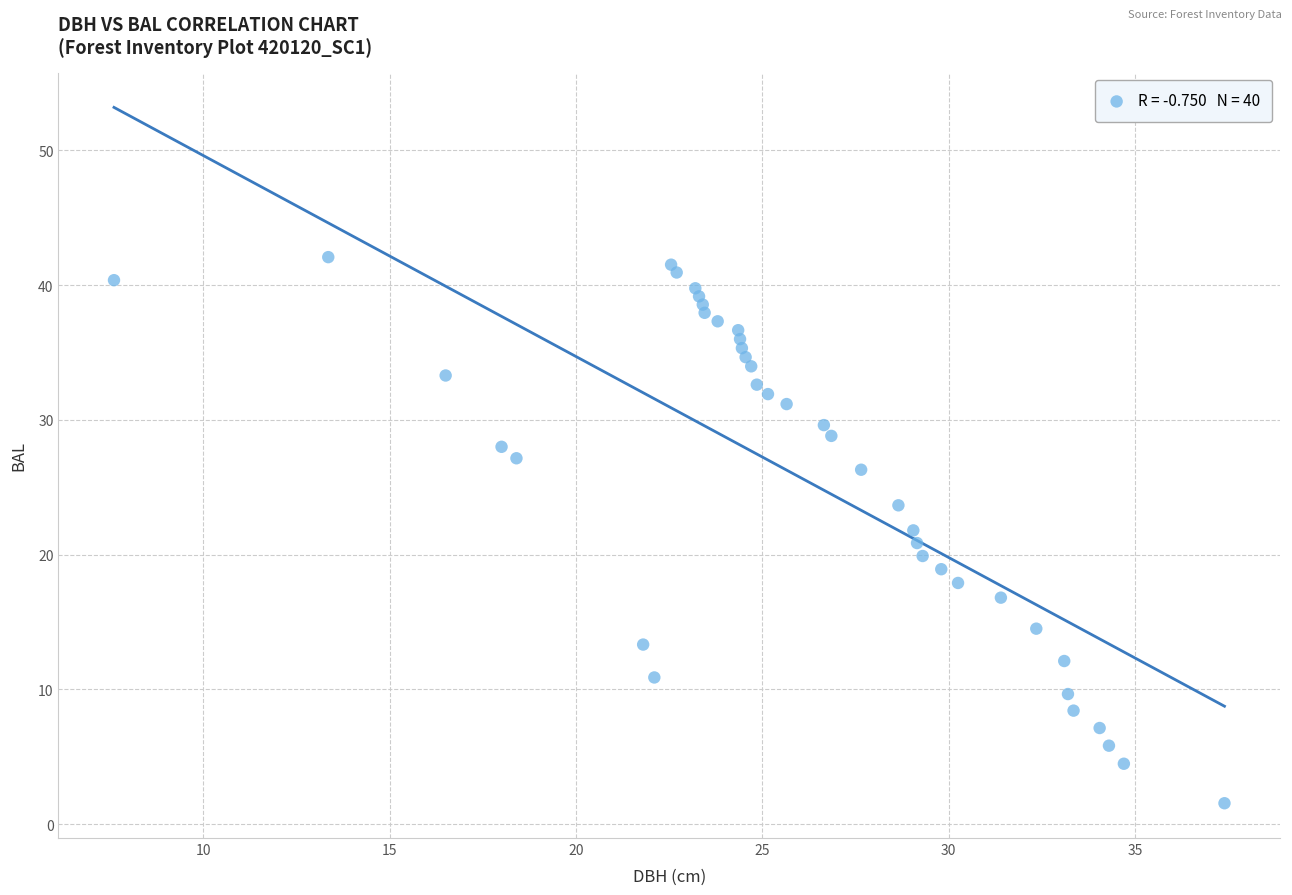

What is the range of Y values (max minus min)?

40.5